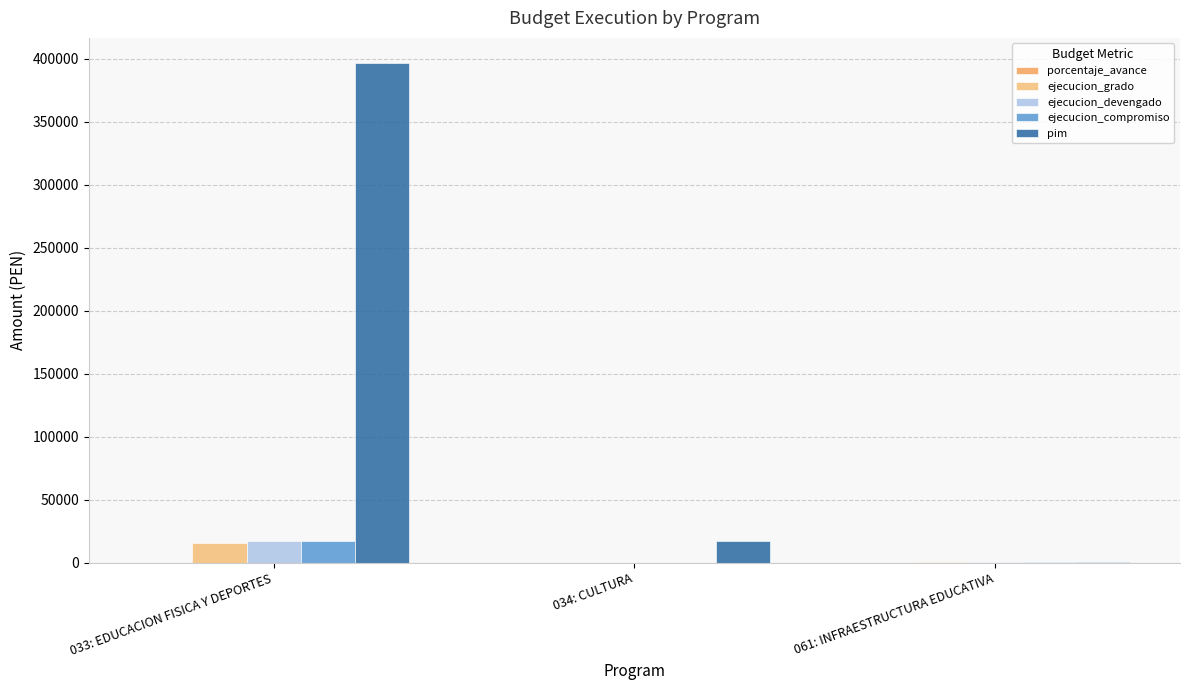

Where does the porcentaje_avance series first go above 4?

033: EDUCACION FISICA Y DEPORTES